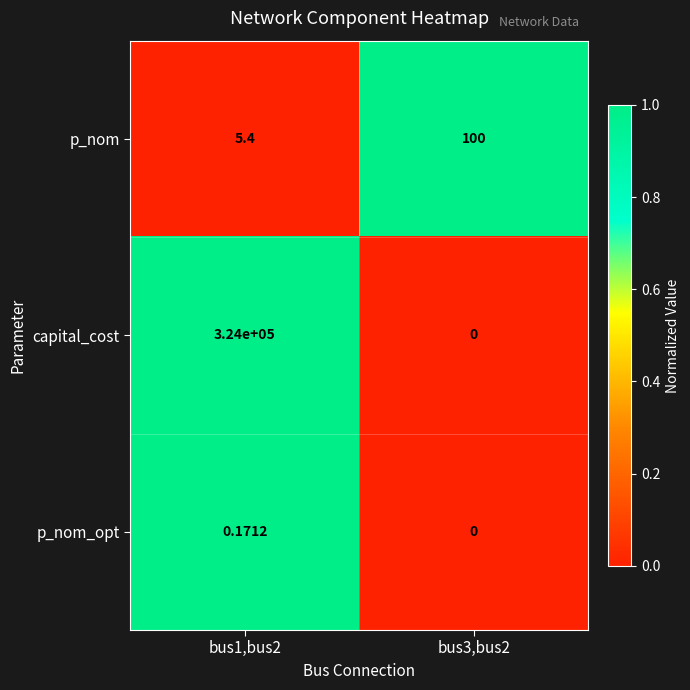

Which series has the largest total across all categories?

capital_cost